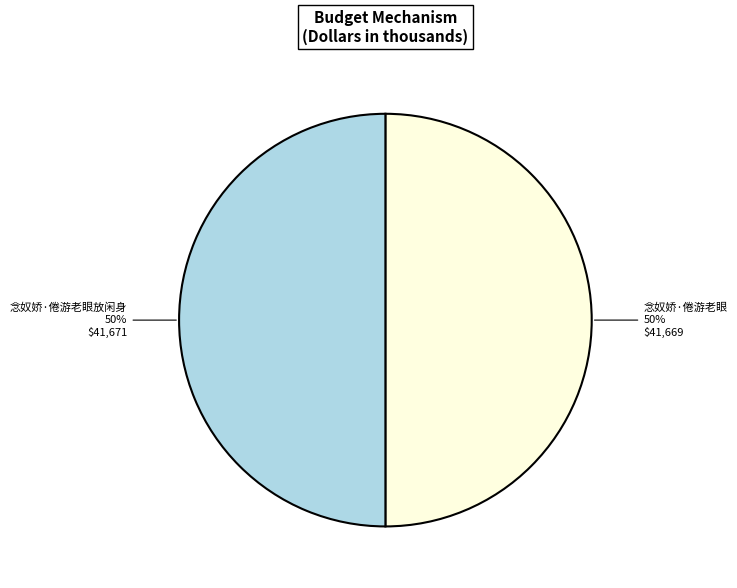

Count the number of slices in the pie.

2